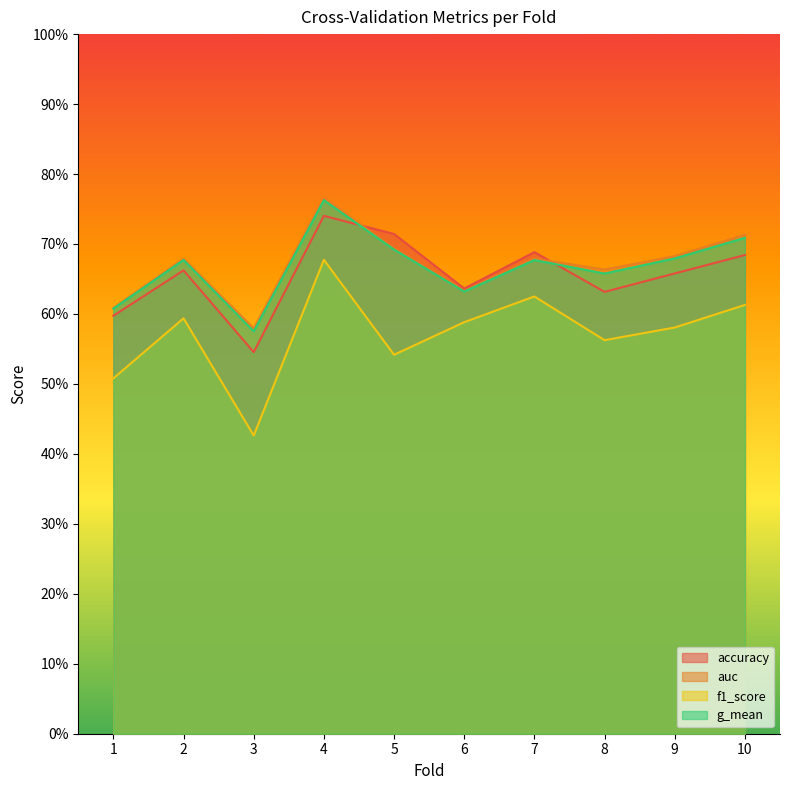

How many interior local valleys does the auc series have?

3